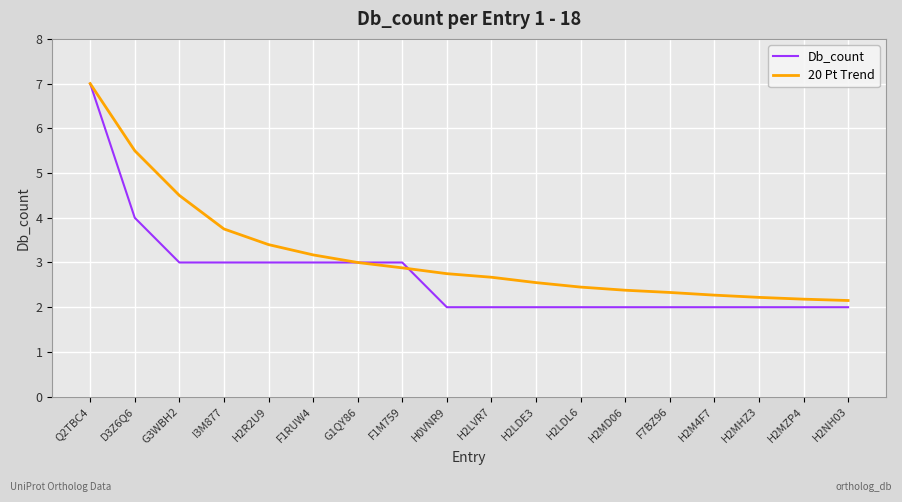

What is the lowest value of the Db_count series?

2.0